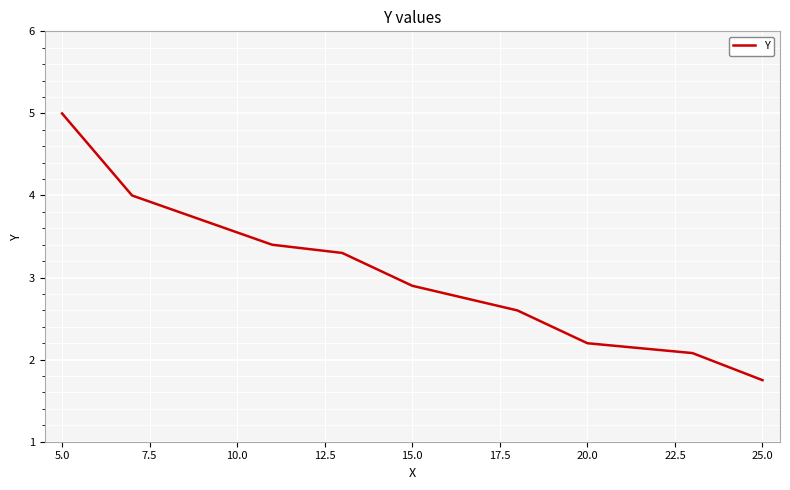

How many lines are shown in the chart?

1